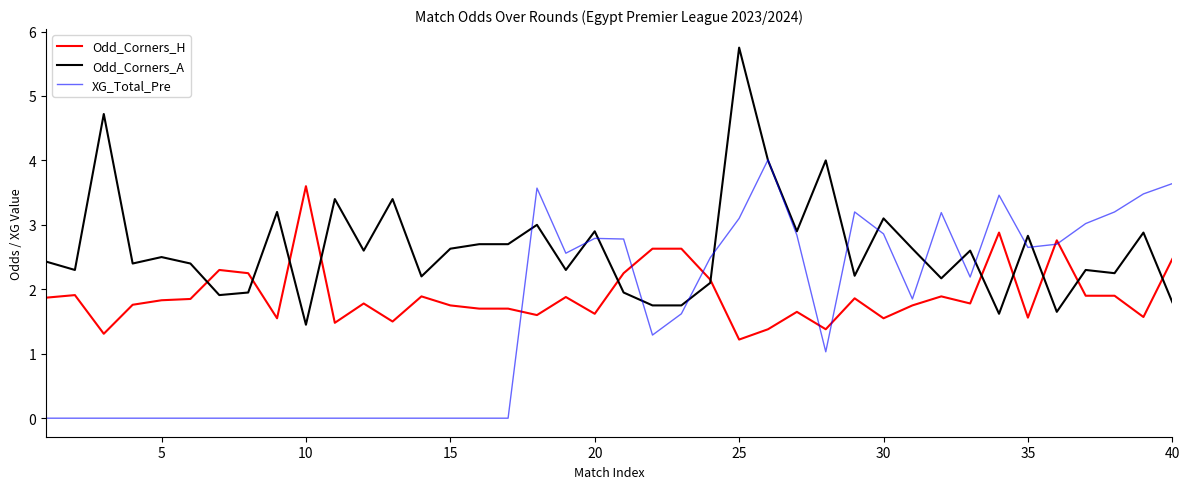

What is the minimum value for Odd_Corners_H?

1.2